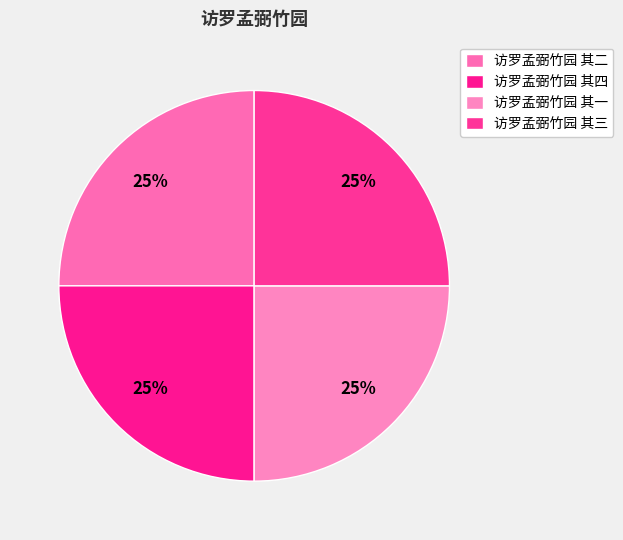

To the nearest percent, what portion does 访罗孟弼竹园 其二 represent?

25%